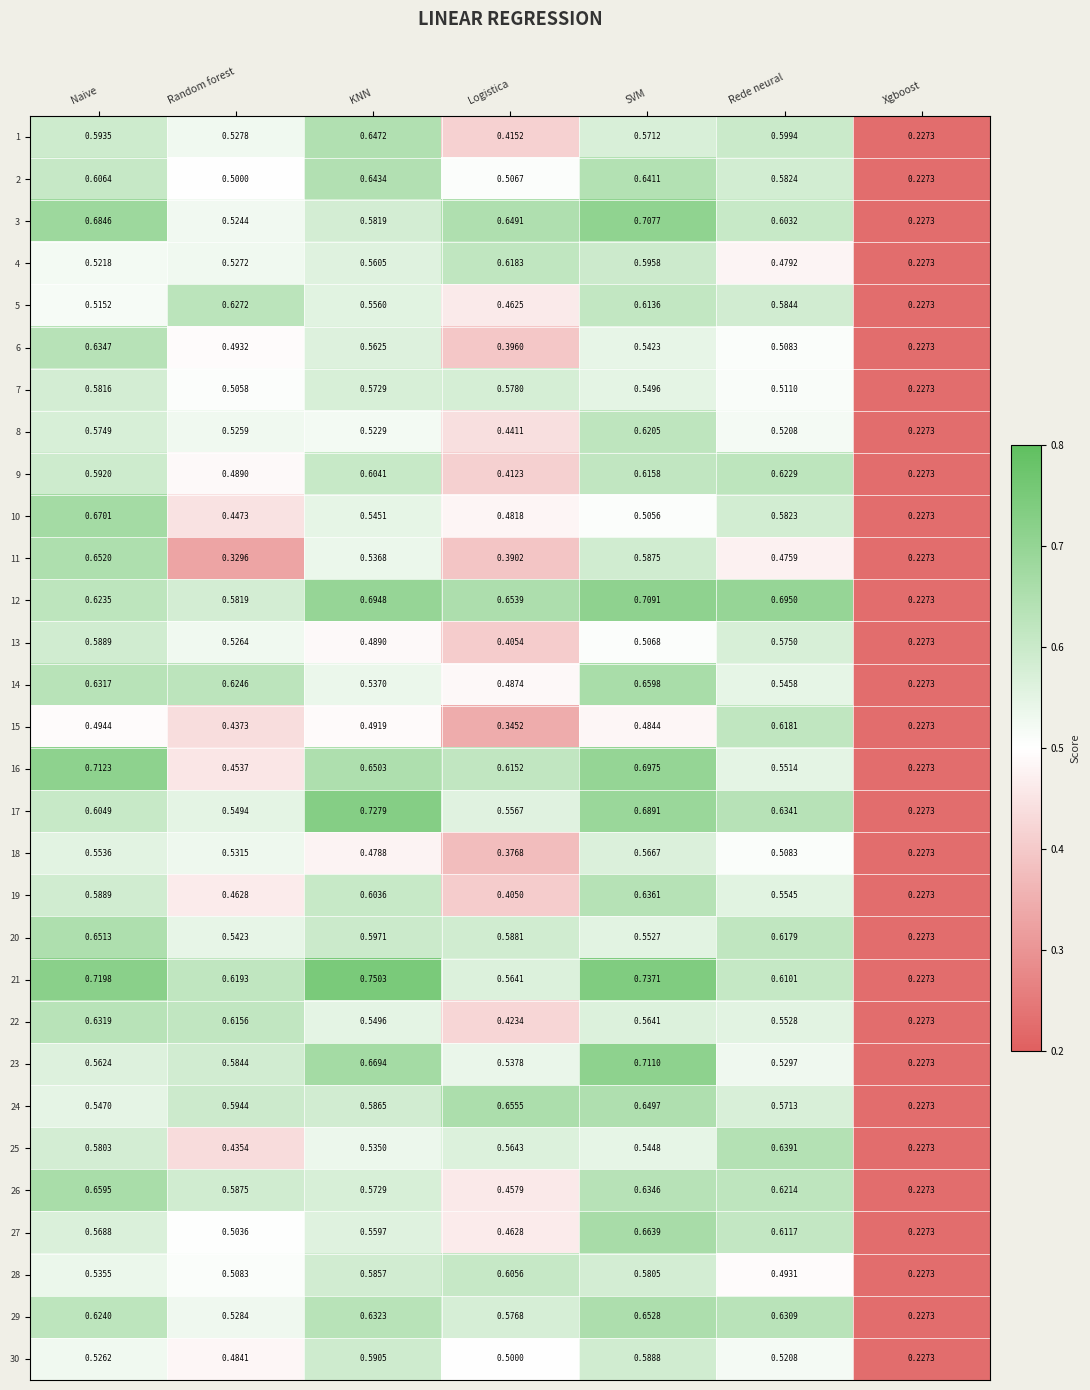

Where is 11 nearest to the value 0?

Xgboost